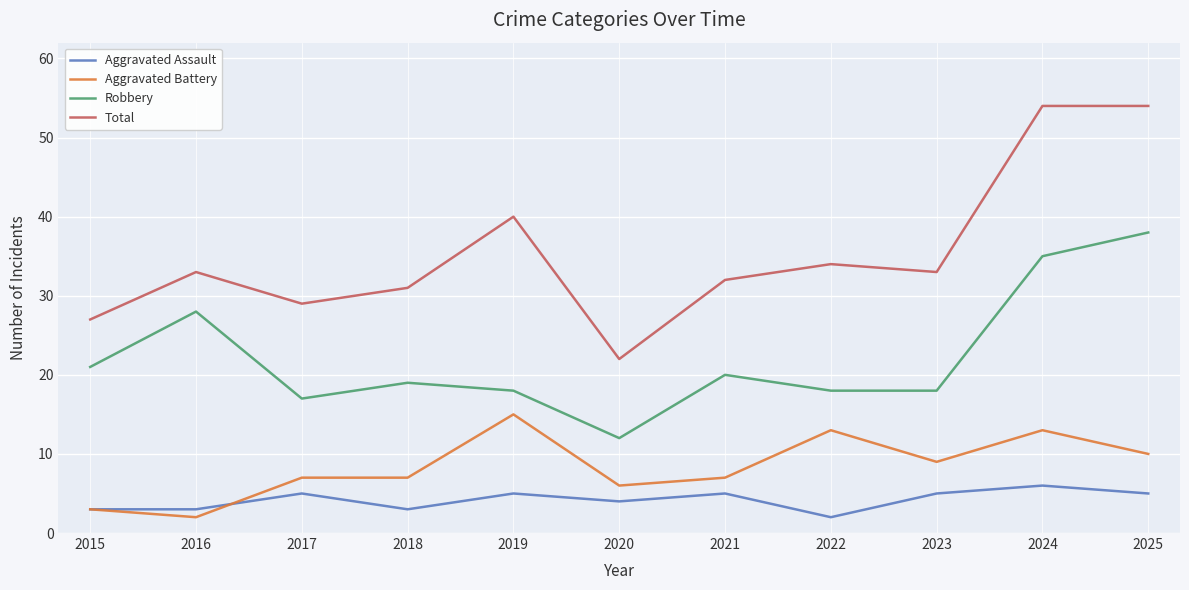

How many lines are shown in the chart?

4